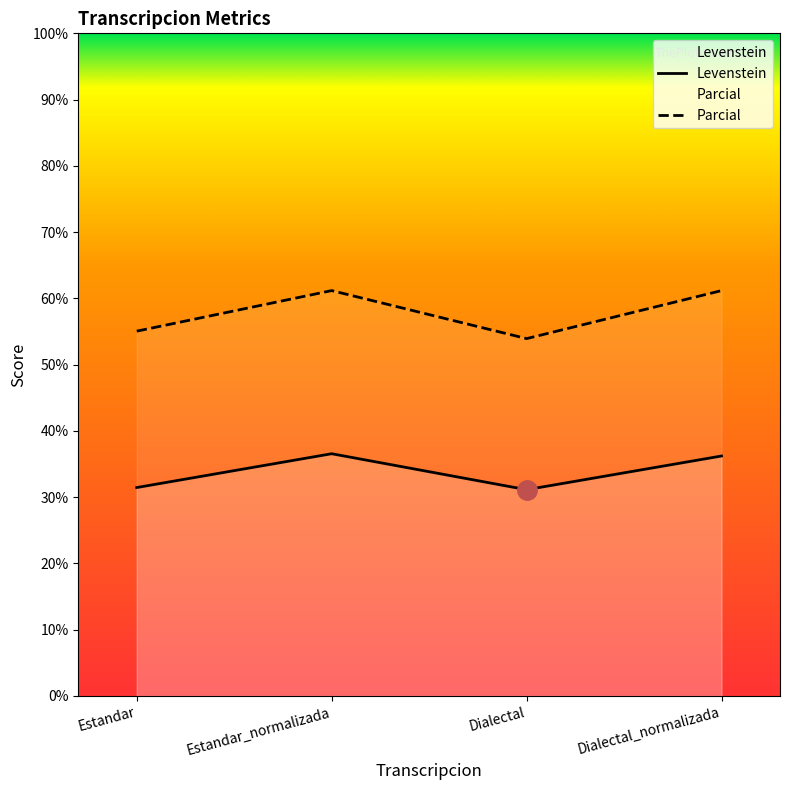

Which series changed the most between Estandar_normalizada and Dialectal_normalizada?

Levenstein